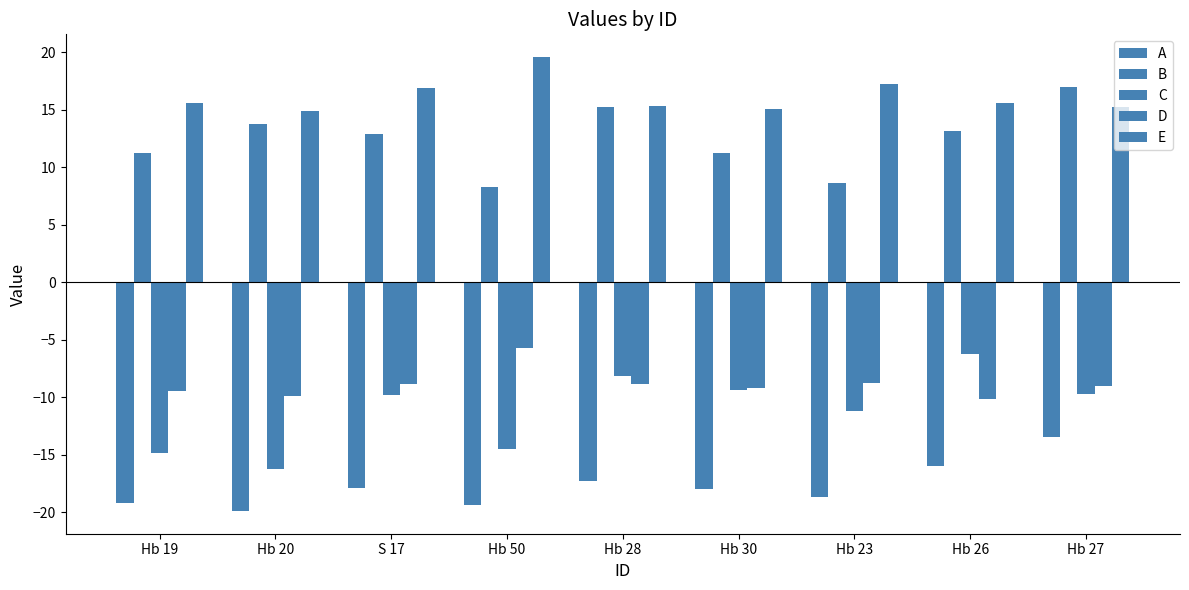

What position from the right is Hb 27?

1